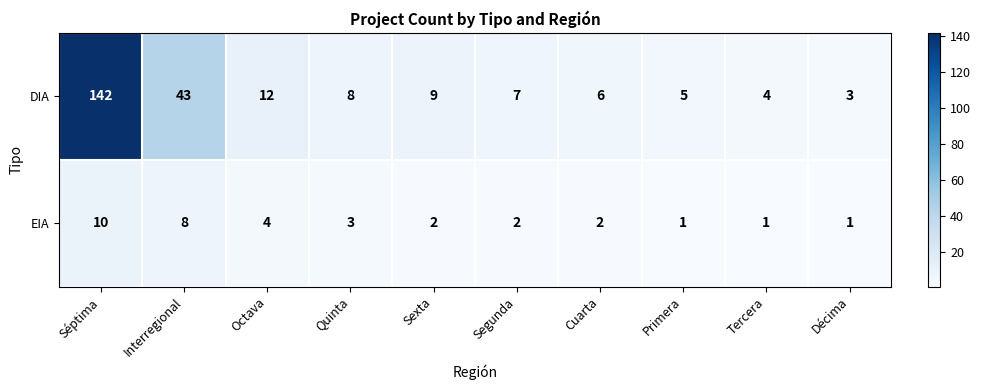

Is the value of EIA at Séptima greater than the value of DIA at Octava?

No